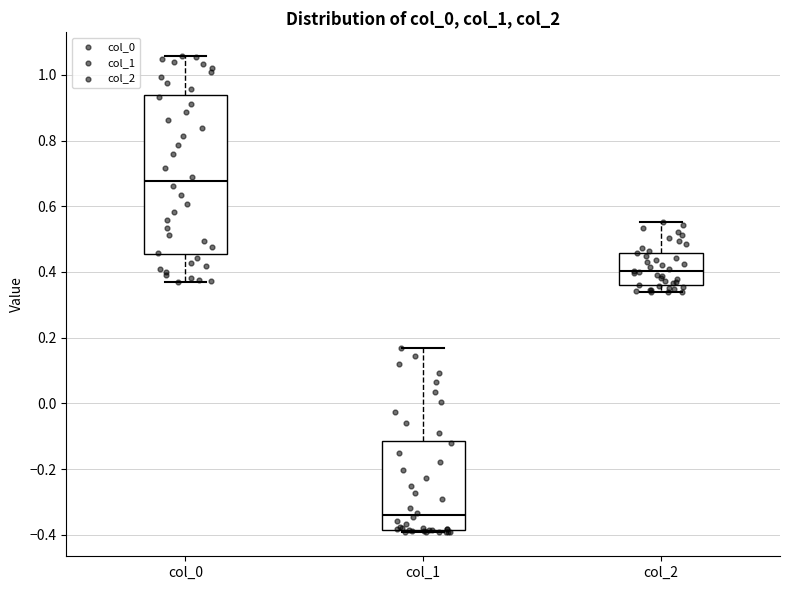

Reading left to right, transcribe this box plot: for each box, give where its median line is, the range the box spans, and where its two whiskers end, as read against the y-axis. The values are not printed on the chart, so give them approximately, as read against the axis.

col_0: median 0.68, box 0.46 to 0.94, whiskers 0.38 to 1.06
col_1: median -0.34, box -0.38 to -0.12, whiskers -0.40 to 0.16
col_2: median 0.40, box 0.36 to 0.46, whiskers 0.34 to 0.56